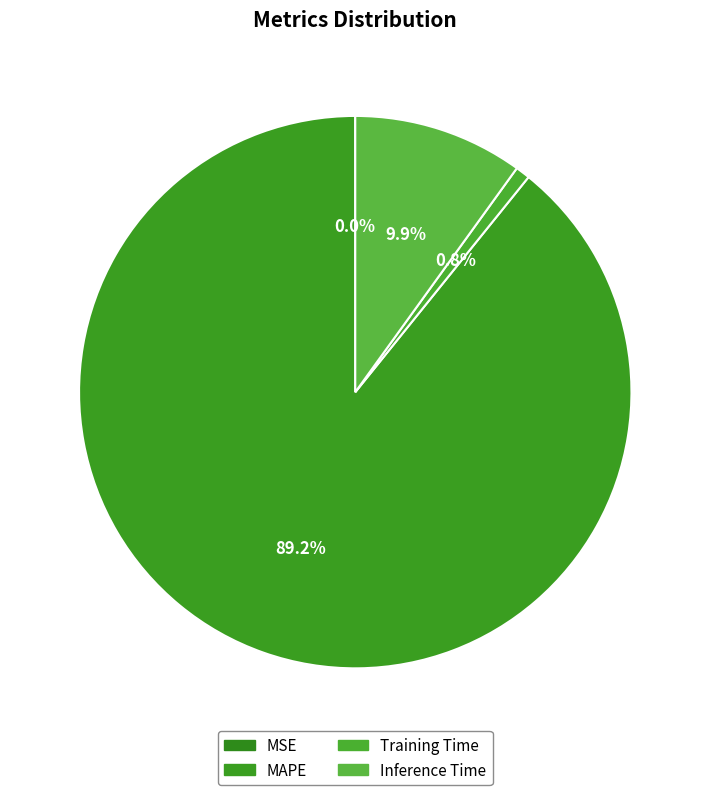

Is it true that Training Time is 14% of the pie?

False